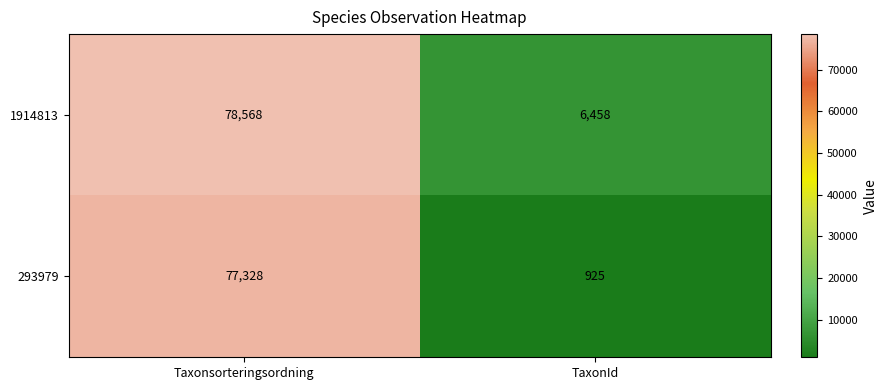

Which series has the largest total across all categories?

1914813